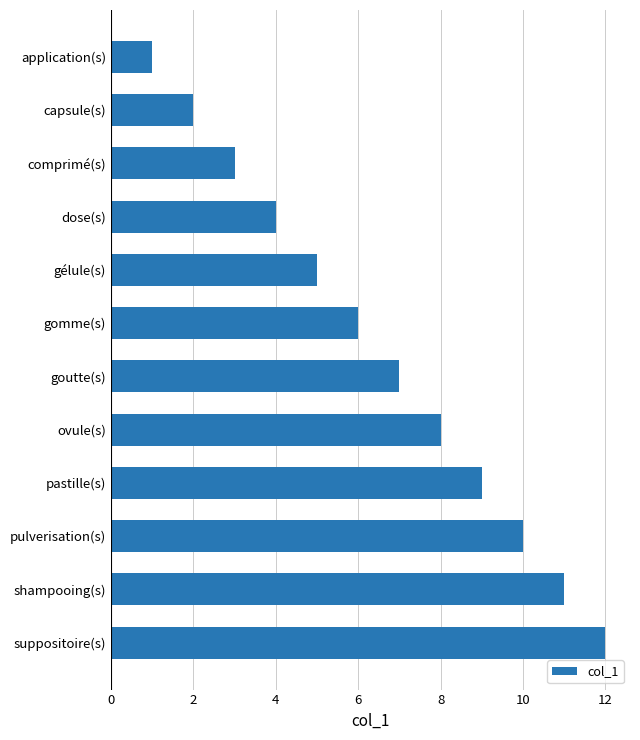

List the labels in order of value, largest first.

suppositoire(s), shampooing(s), pulverisation(s), pastille(s), ovule(s), goutte(s), gomme(s), gélule(s), dose(s), comprimé(s), capsule(s), application(s)